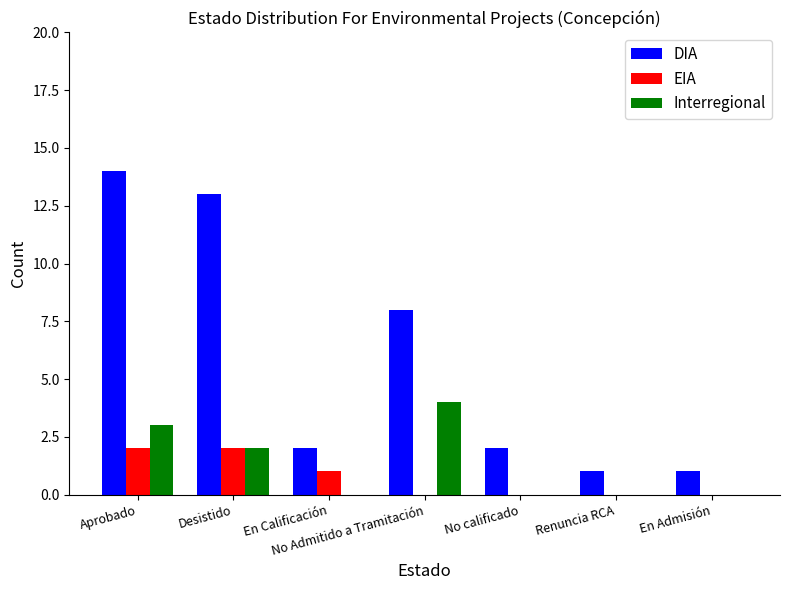

Reading left to right, extract all data points from this chart.

DIA: 14	13	2	8	2	1	1
EIA: 2	2	1	0	0	0	0
Interregional: 3	2	0	4	0	0	0